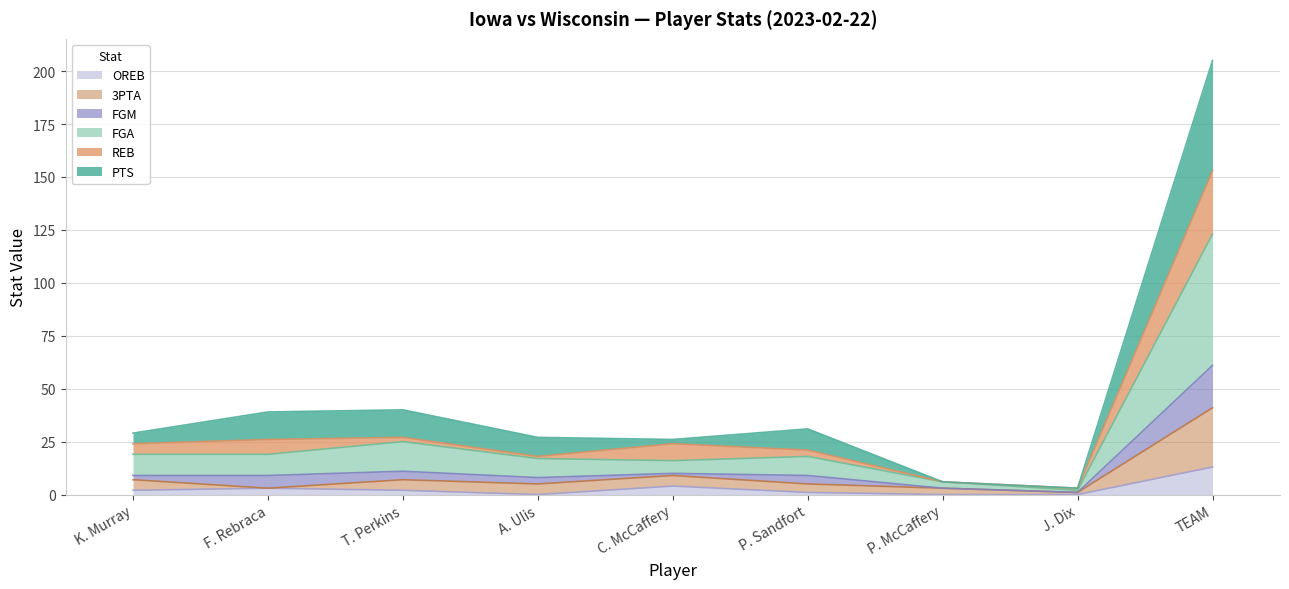

What are all the series names shown in the legend?

OREB, 3PTA, FGM, FGA, REB, PTS